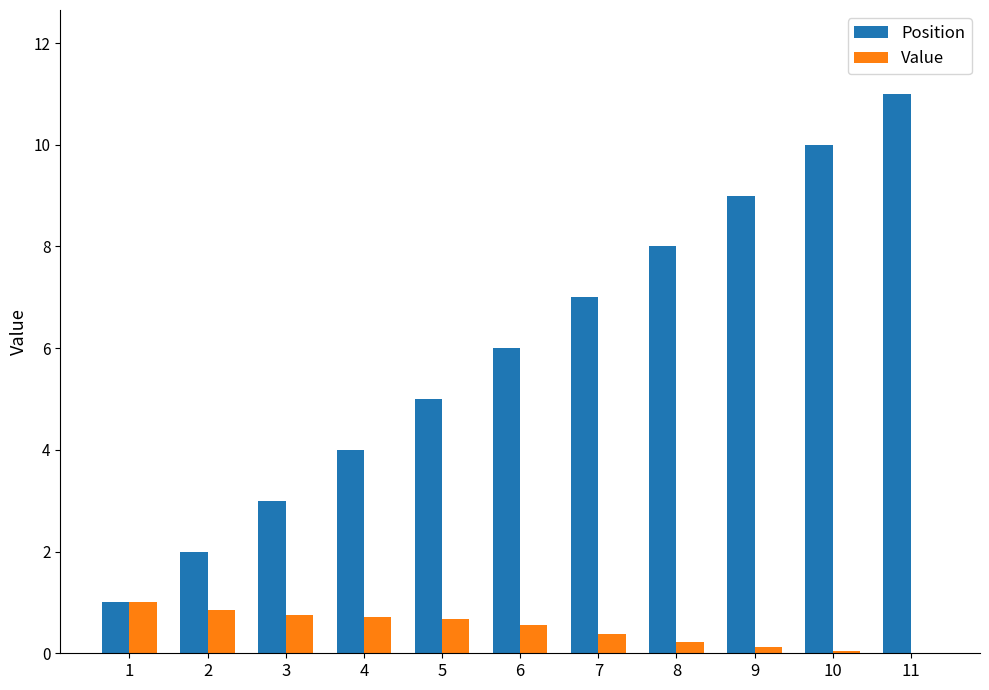

The value of Position at 4 is 4.0. True or false?

True